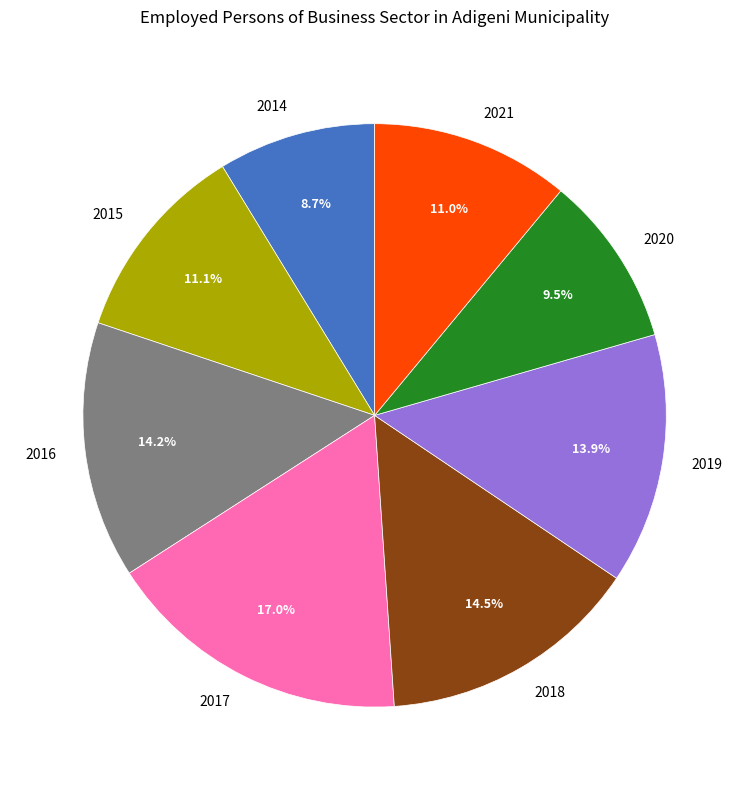

Is there any slice that represents more than half of the pie?

No